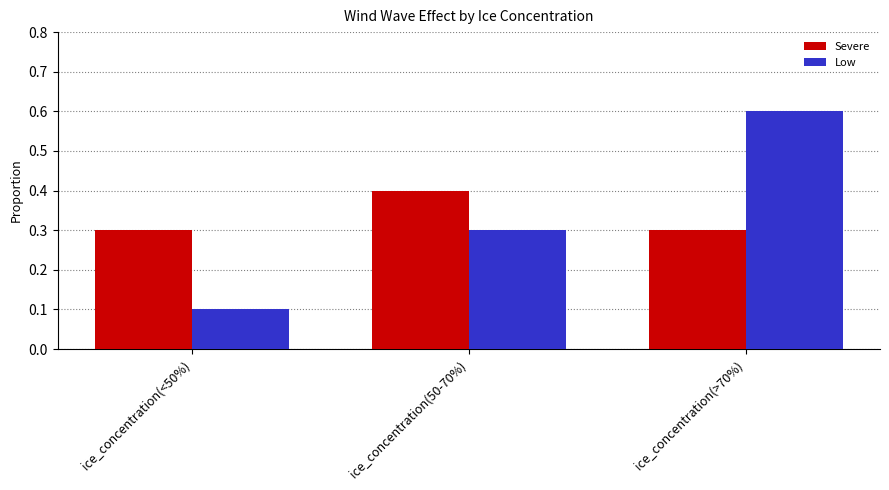

How many bars are there in each group?

2